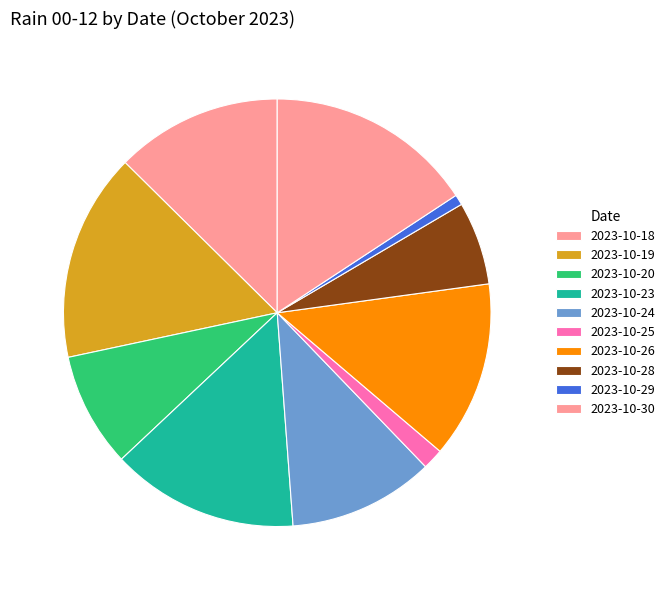

Which category has the smallest portion of the pie?

2023-10-29